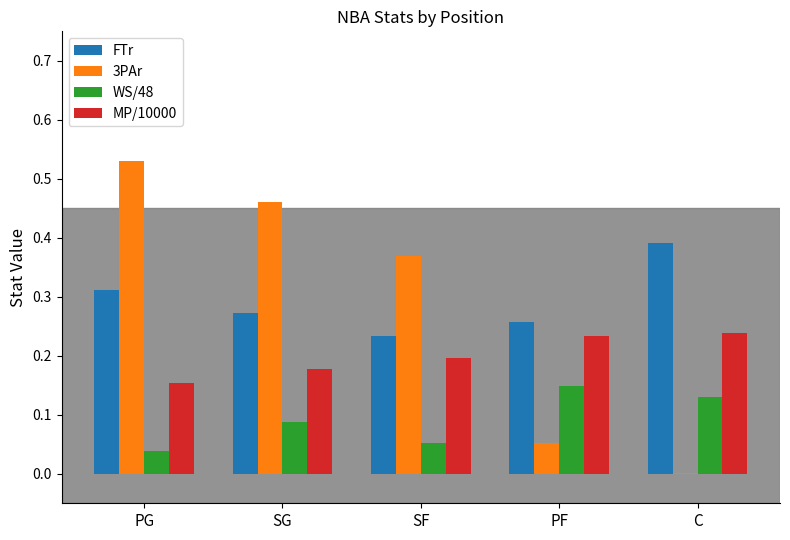

Which series changed the most between SG and PF?

3PAr